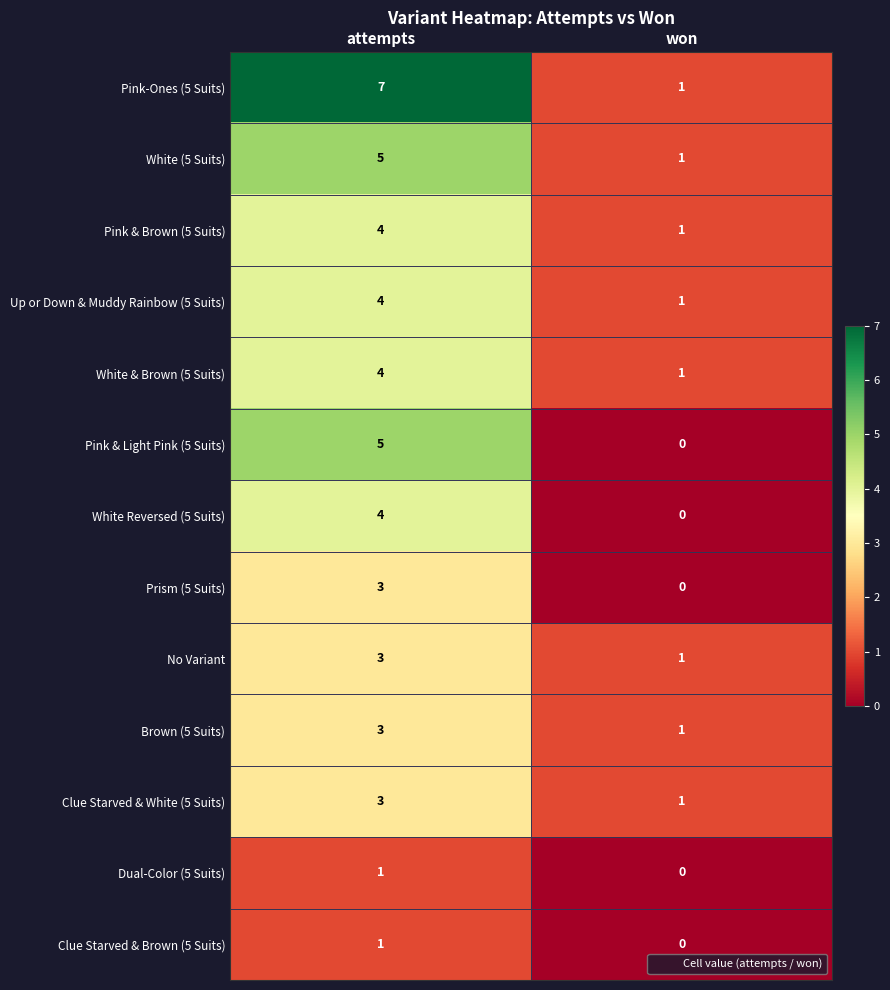

Between attempts and won, which series saw the biggest shift?

Pink-Ones (5 Suits)